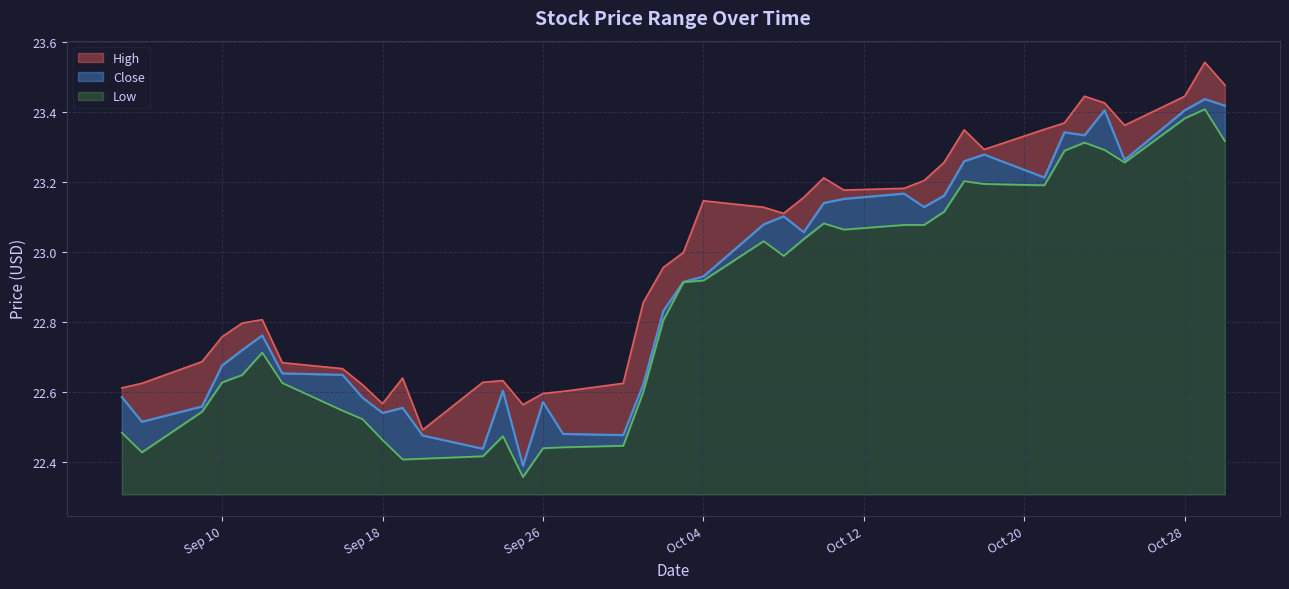

What is the difference between the second highest and second lowest values in the Close series?

1.0